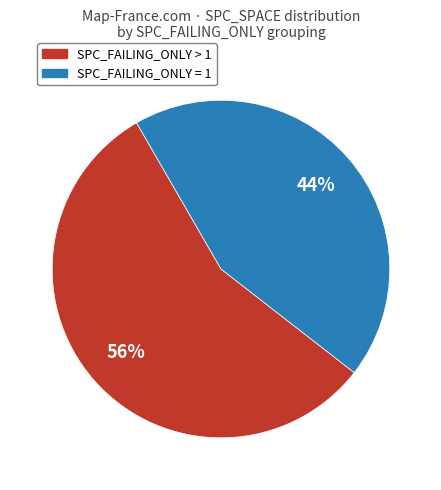

Is SPC_FAILING_ONLY = 1 the majority of the pie?

No